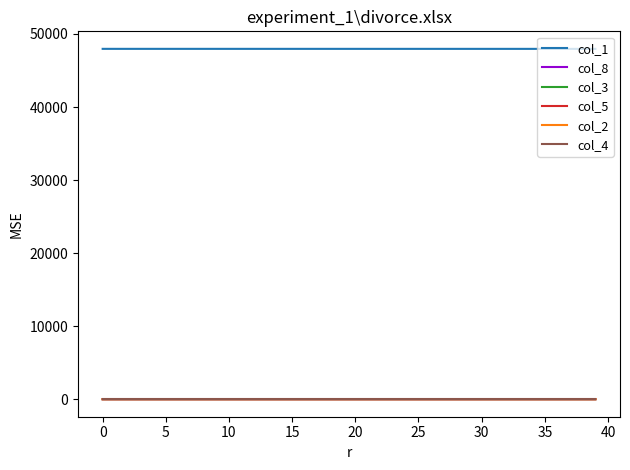

True or false: col_1 and col_2 intersect in this chart.

False